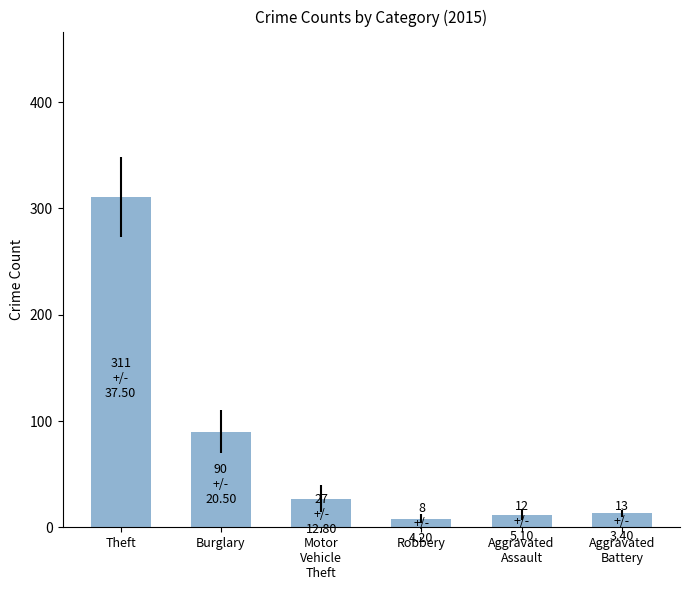

Which category has the highest value across all series?

Theft